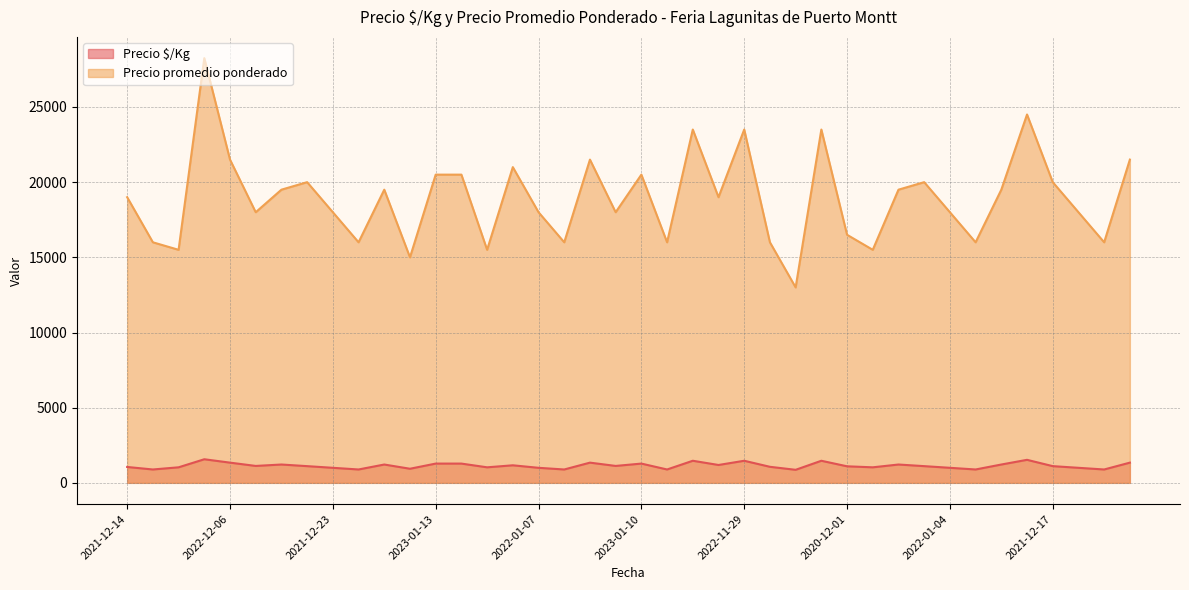

Rank the series at 2022-12-05 from lowest to highest value.

Precio $/Kg, Precio promedio ponderado